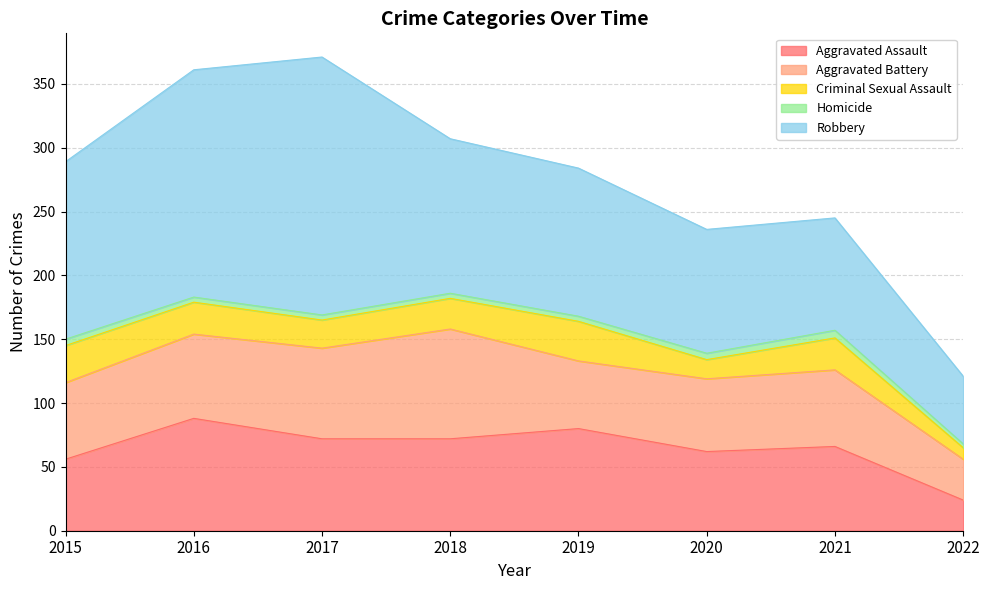

Is the value of Robbery at 2015 greater than the value of Criminal Sexual Assault at 2020?

Yes